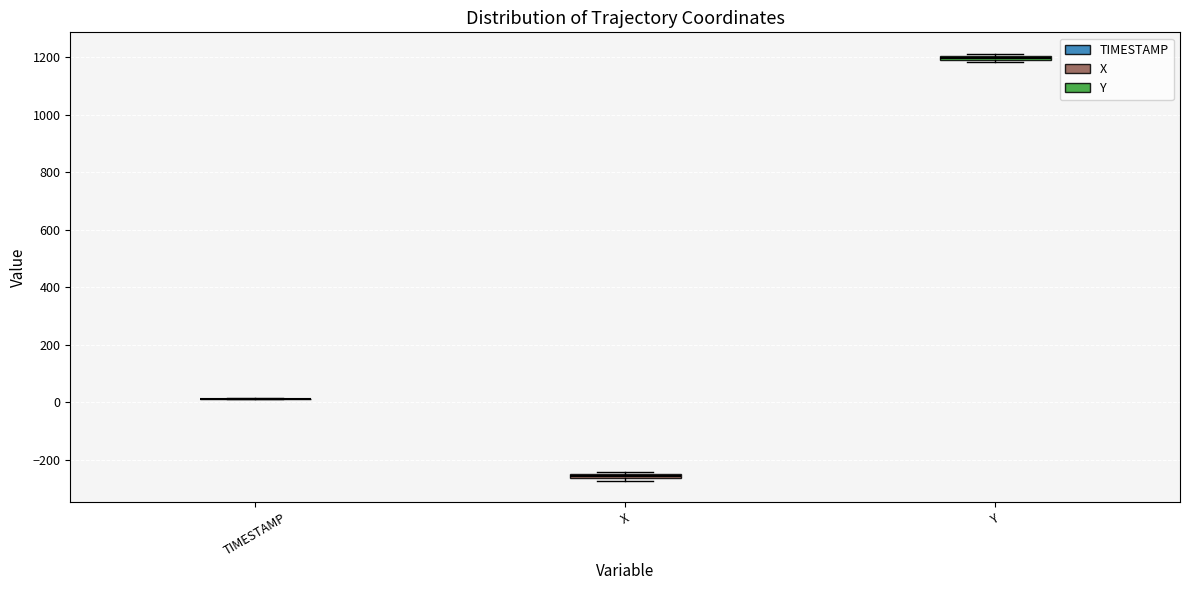

Where is the lower edge of the box for X on the y-axis? The values are not printed on the chart, so give them approximately, as read against the axis.

-260